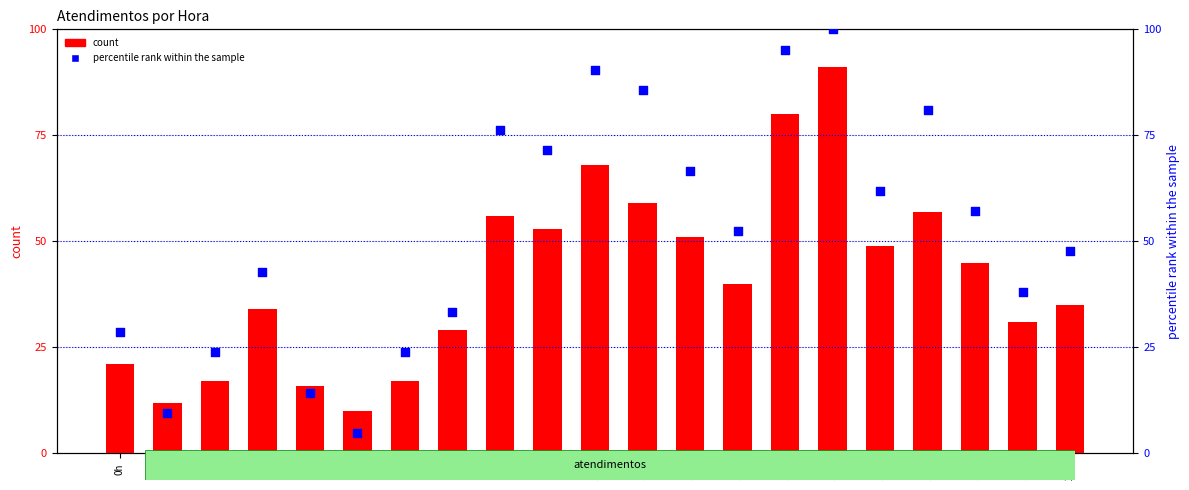

Is the value of count at 14h greater than the value of percentile rank within the sample at 2h?

Yes